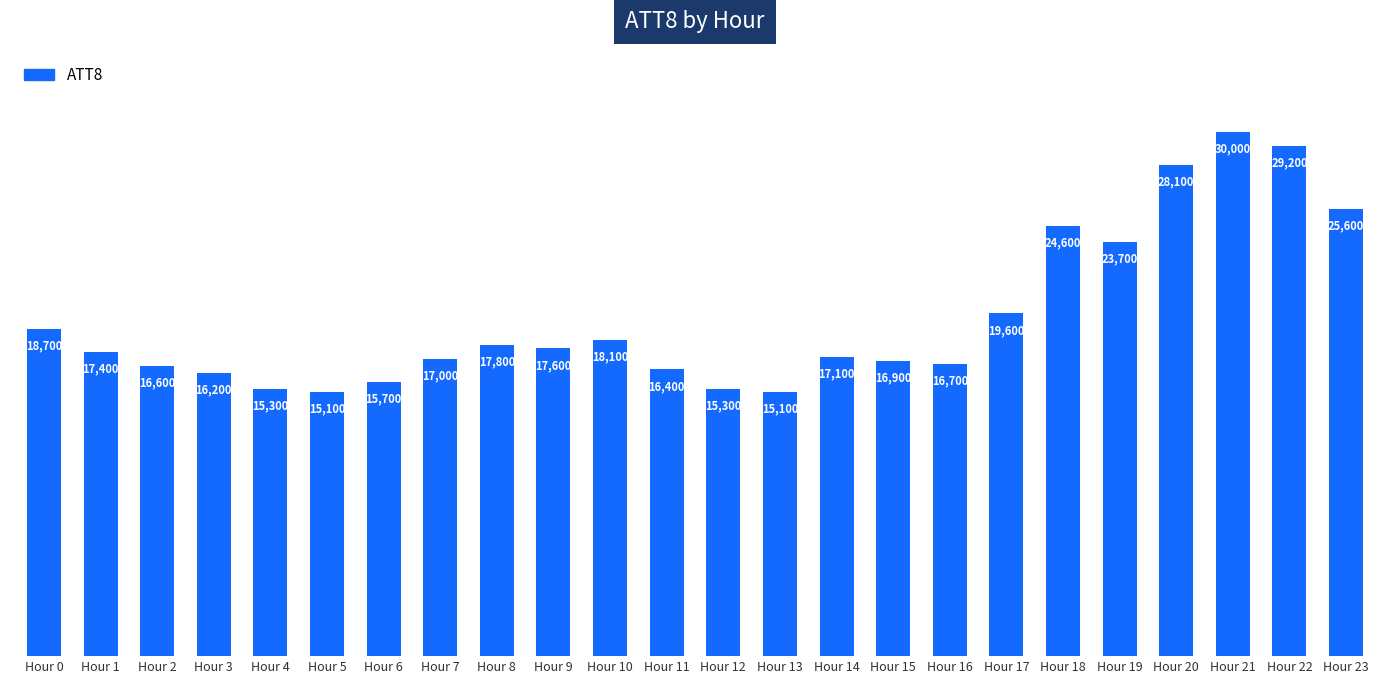

What is the change in value from Hour 5 to Hour 21?

+14900